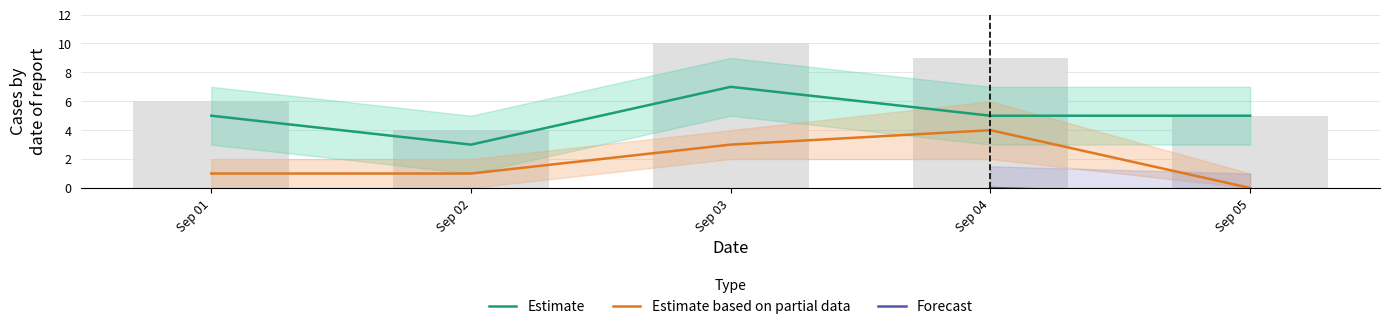

What is the sum of the Contagiado values at Sep 01 and Sep 05?

1